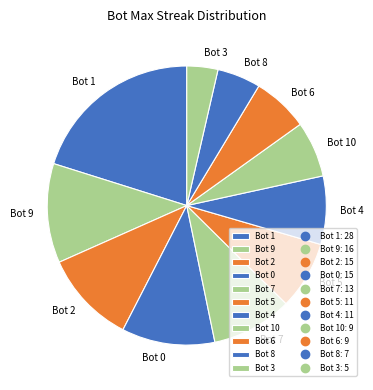

Between Bot 0 and Bot 1, which is larger?

Bot 1